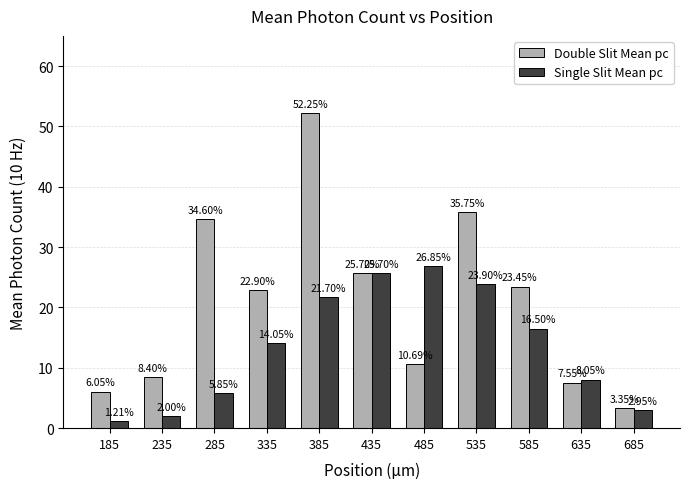

What is the approximate value of Single Slit Mean pc at 485?

26.9